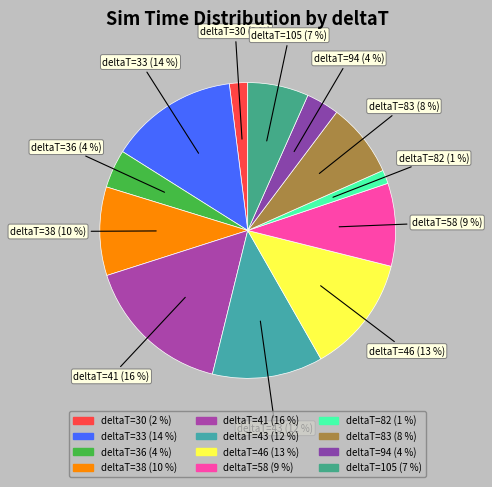

How many slices are in this pie chart?

12